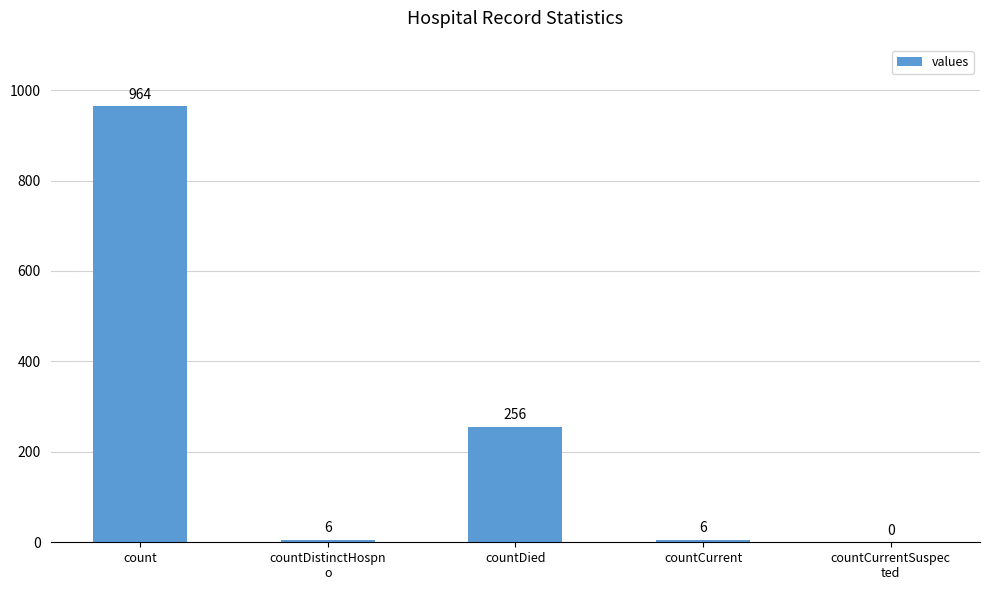

What is the maximum value shown in the chart?

964